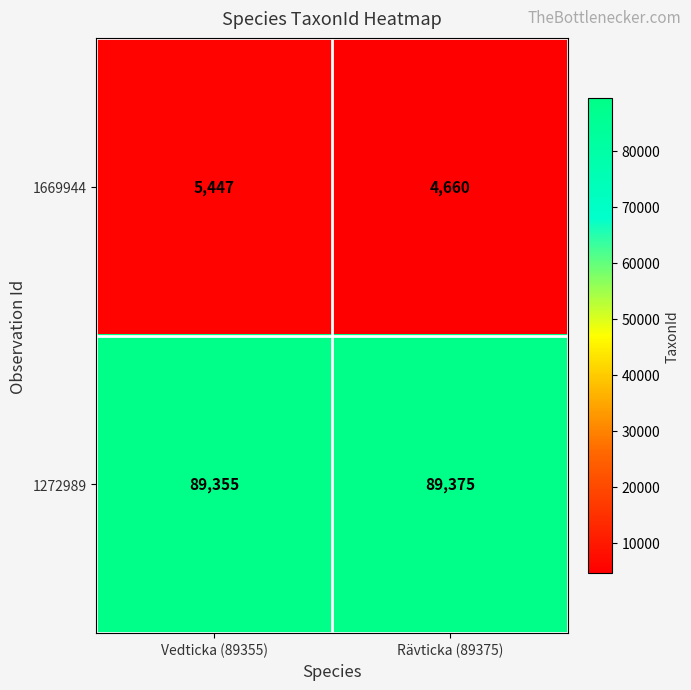

The value of 1272989 at Rävticka (89375) is 127099. True or false?

False